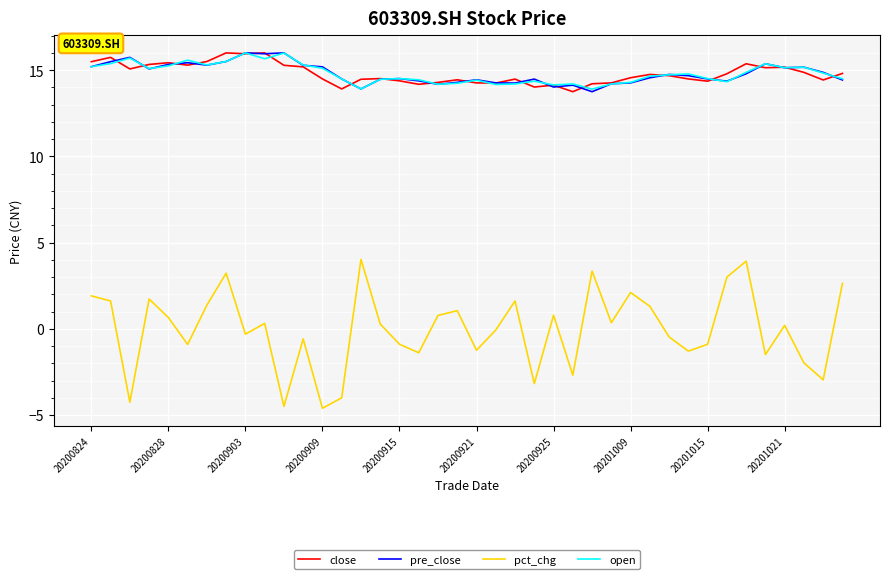

What is the smallest value displayed?

-4.6